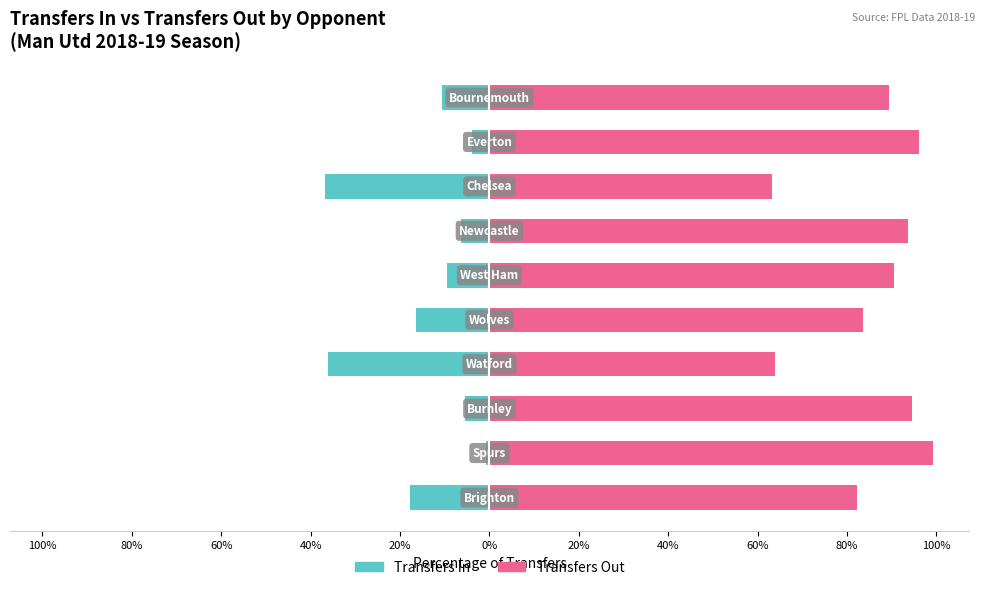

How many bars are there in each group?

2